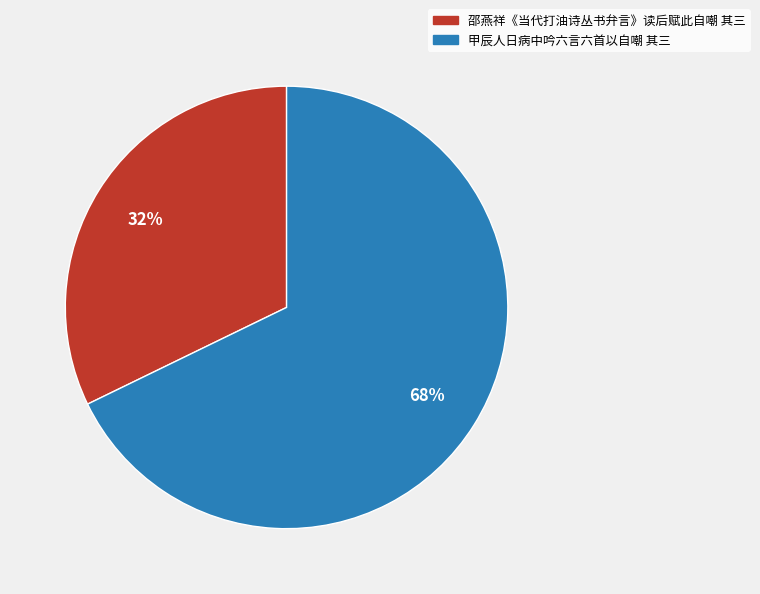

To the nearest percent, what portion does 甲辰人日病中吟六言六首以自嘲 其三 represent?

68%